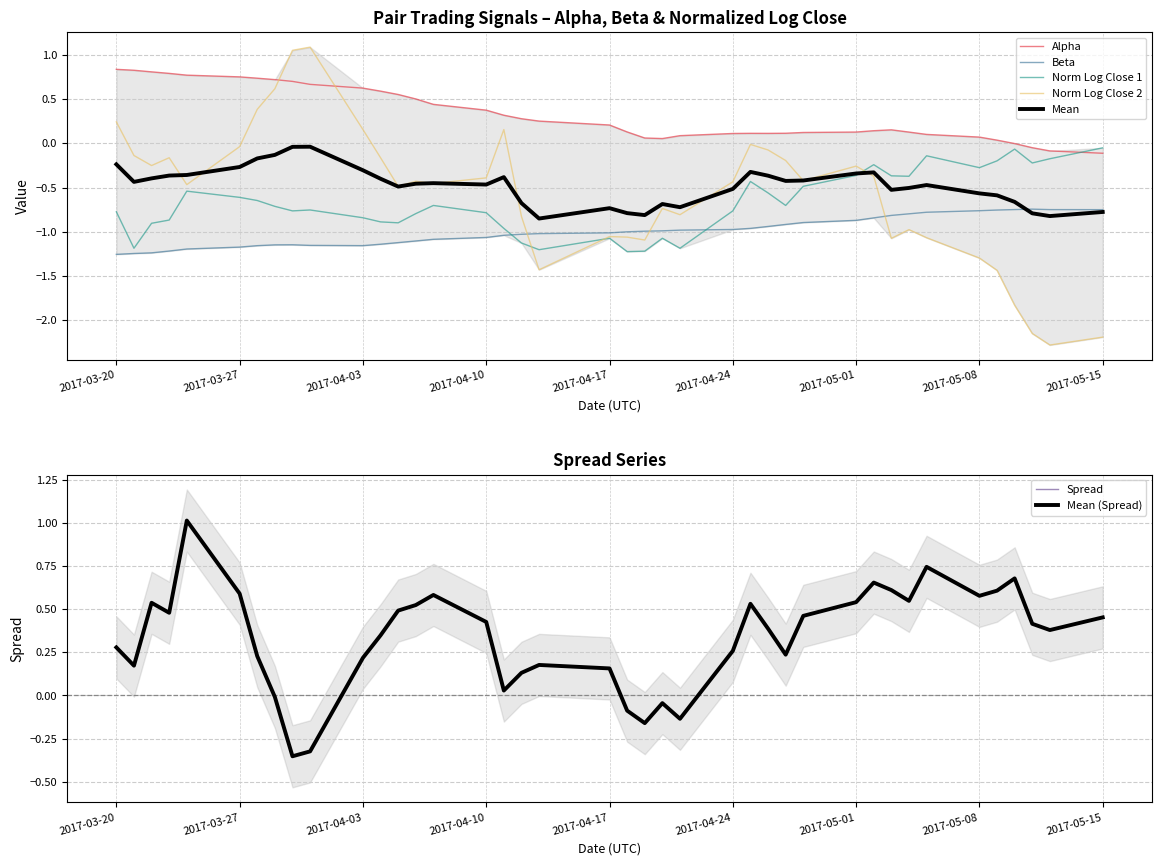

Is this an area chart (filled region under the line)?

No